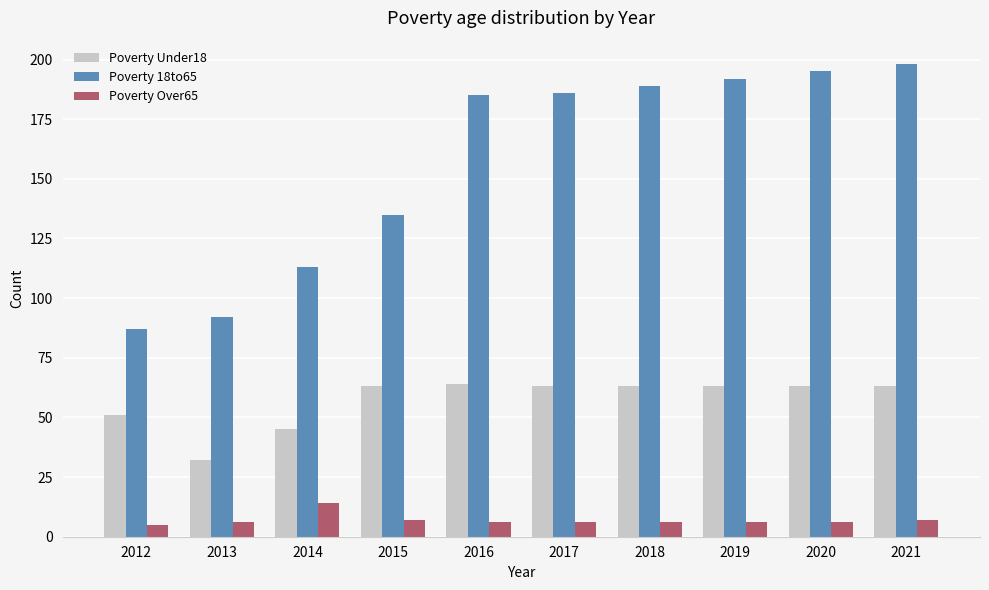

What is the maximum value shown in the chart?

198